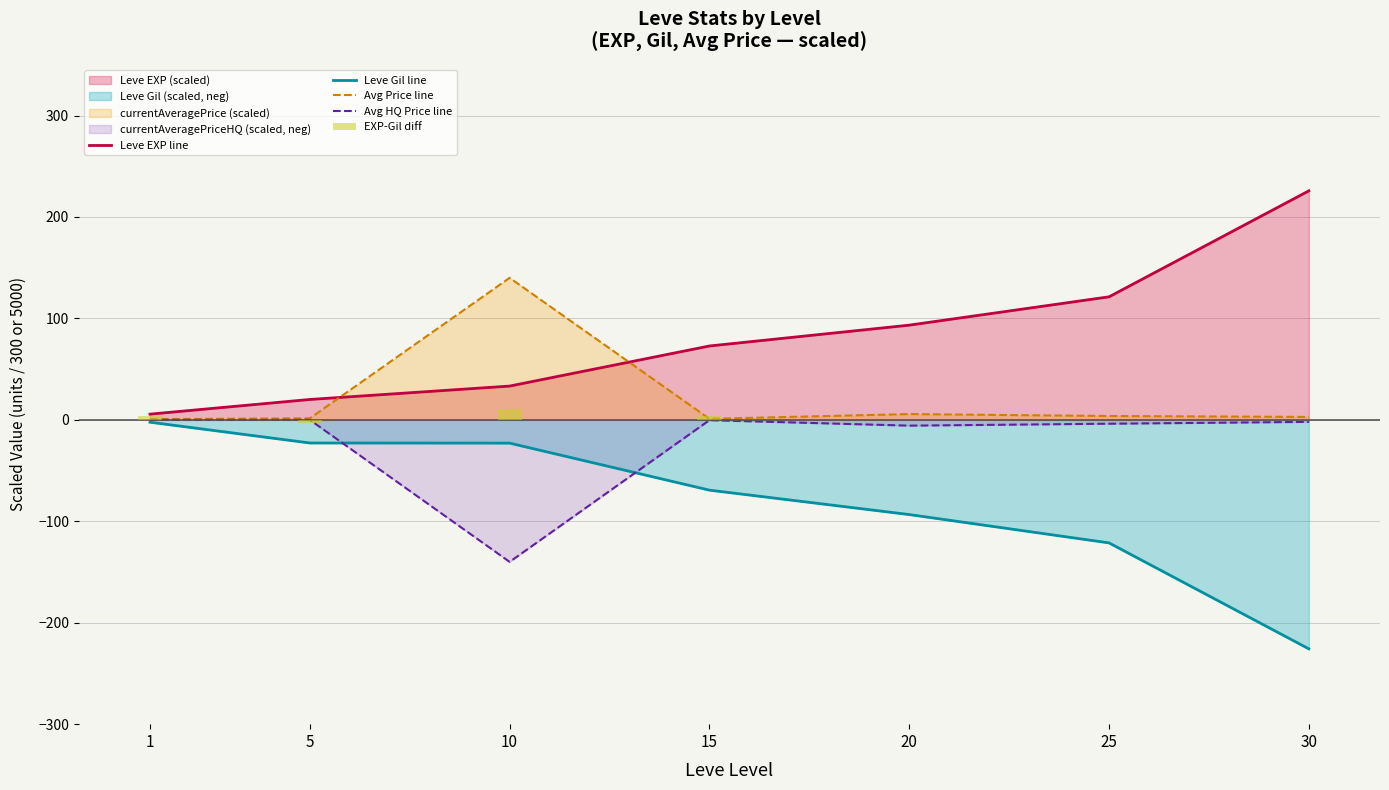

List the labels in order of Avg HQ Price line value, smallest first.

10, 20, 25, 30, 15, 1, 5